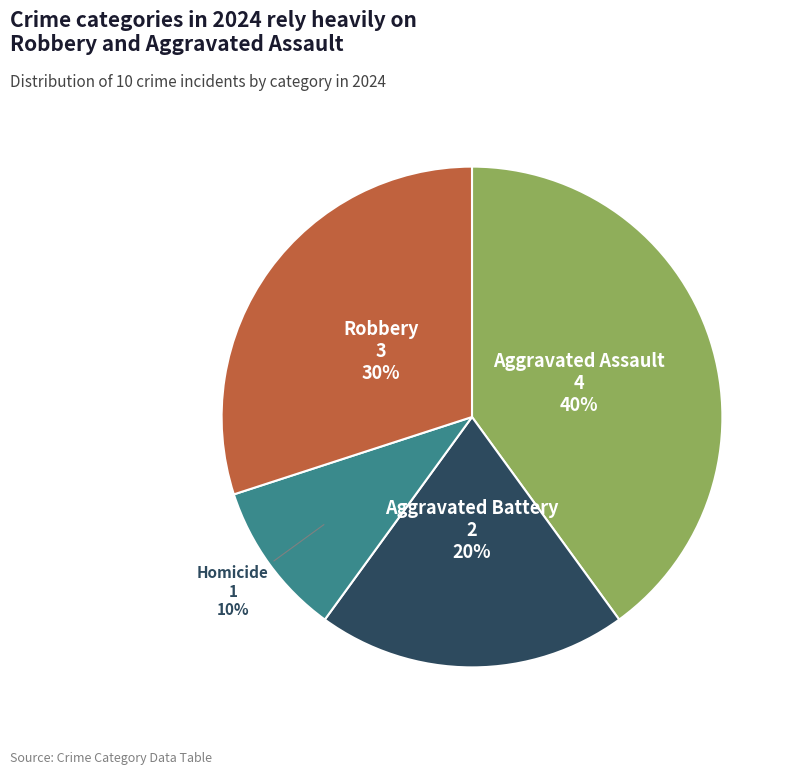

To the nearest percent, what is the difference between the largest and smallest slice percentages?

30%